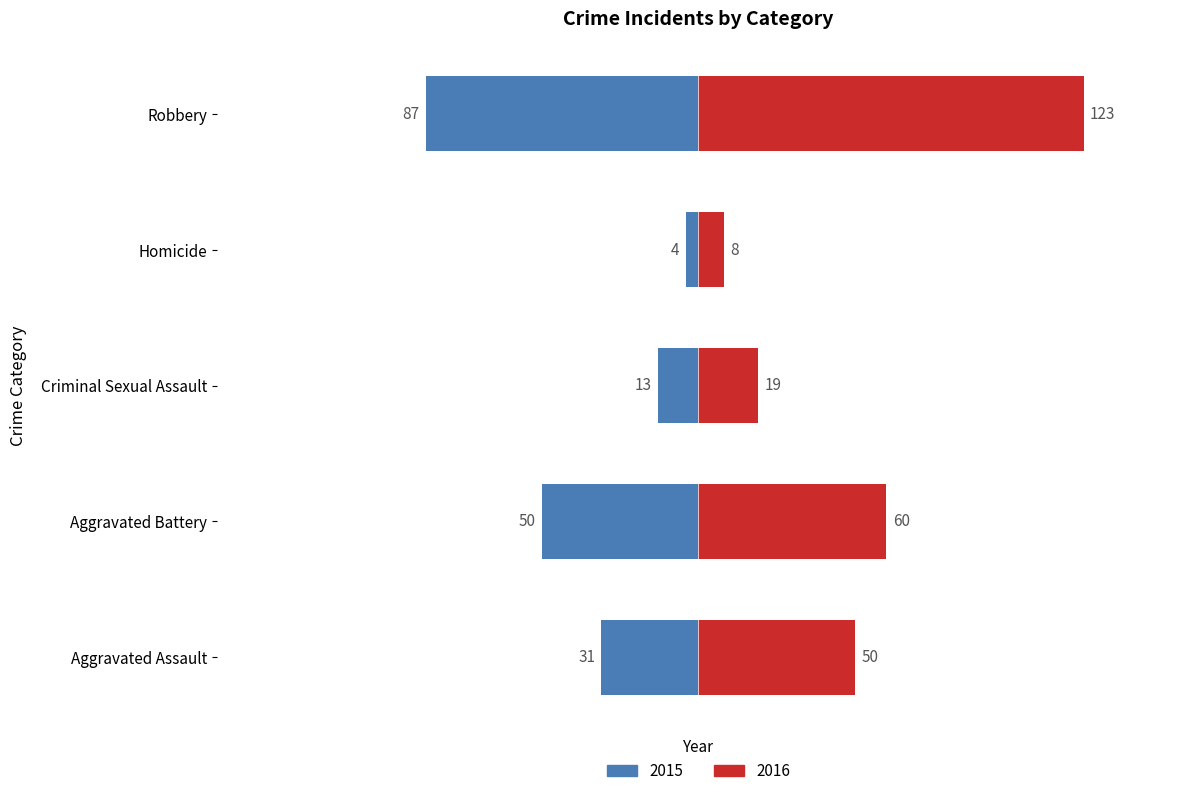

Which category has the lowest value across all series?

Homicide